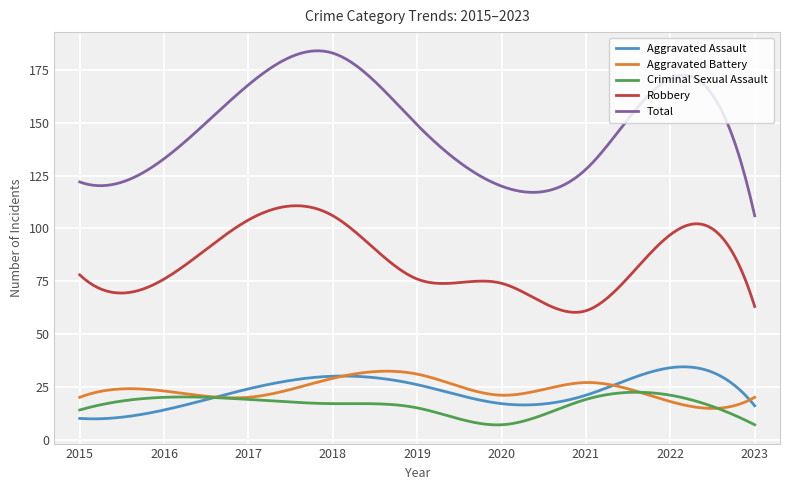

What is the greatest value displayed?

184.1